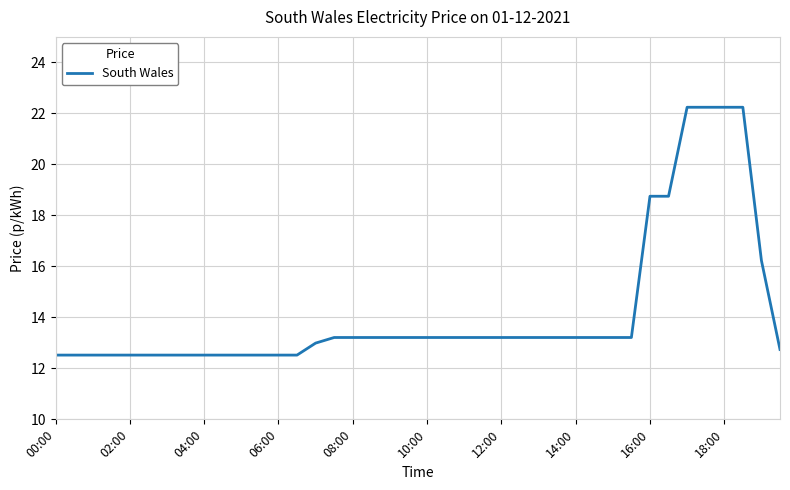

What is the sum of all values?

568.3